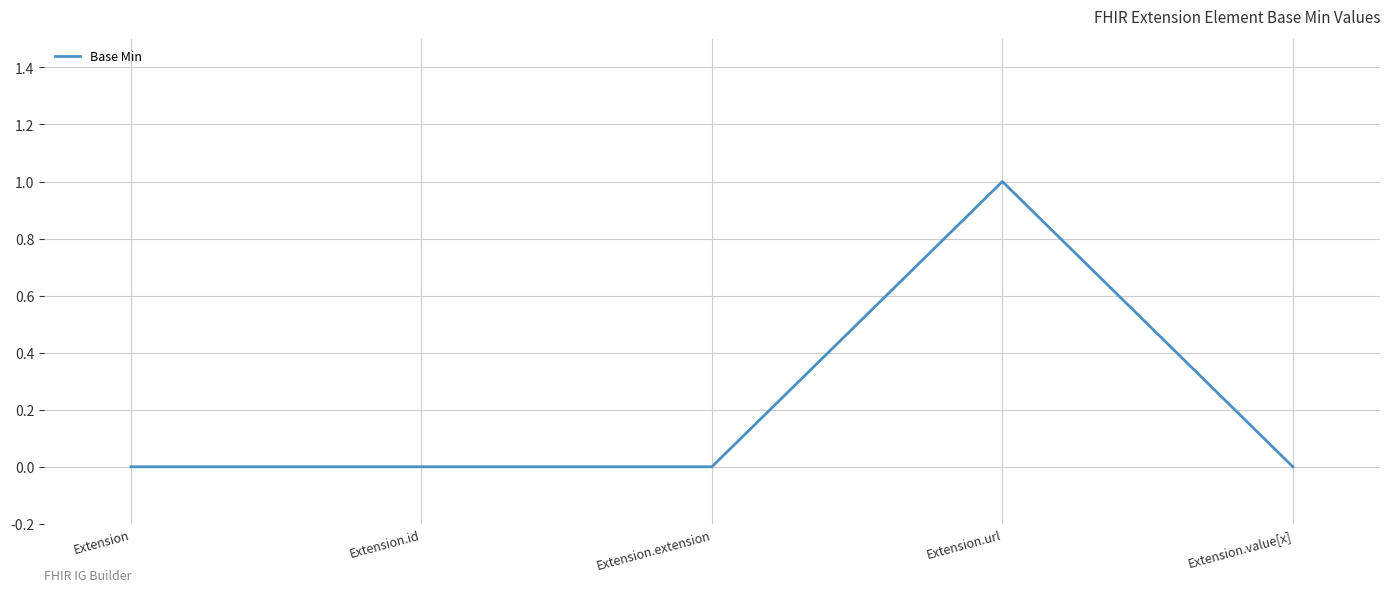

Which label corresponds to the largest value in the chart?

Extension.url